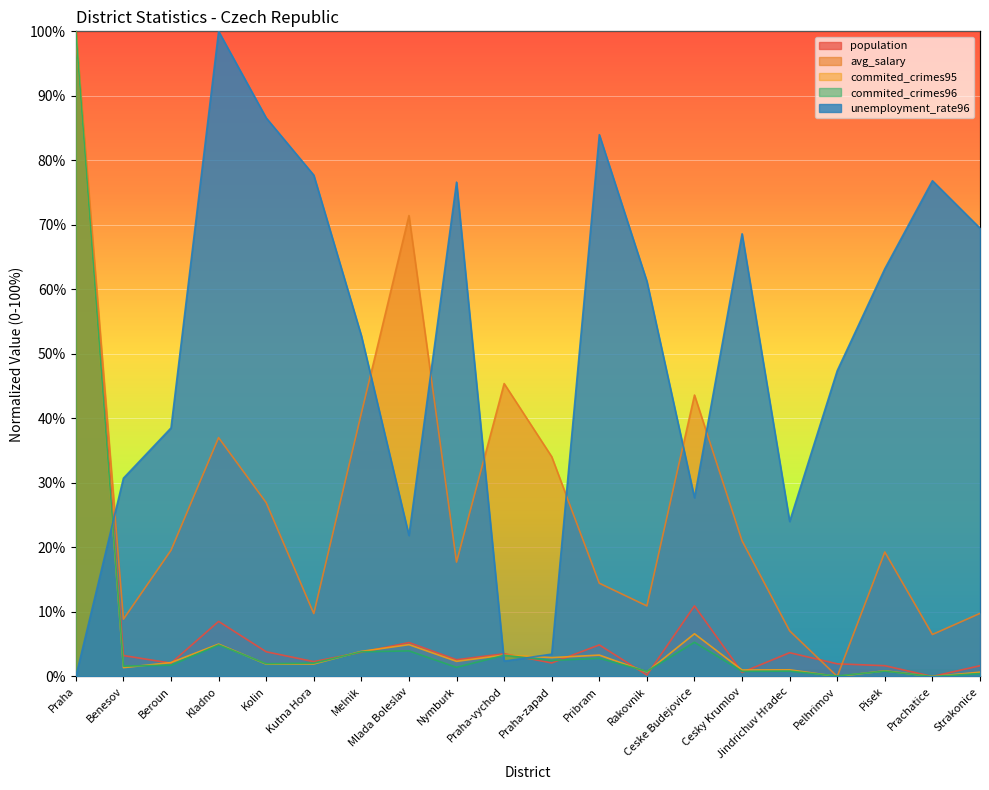

What is the difference between the commited_crimes95 values at Ceske Budejovice and Melnik?

2.7